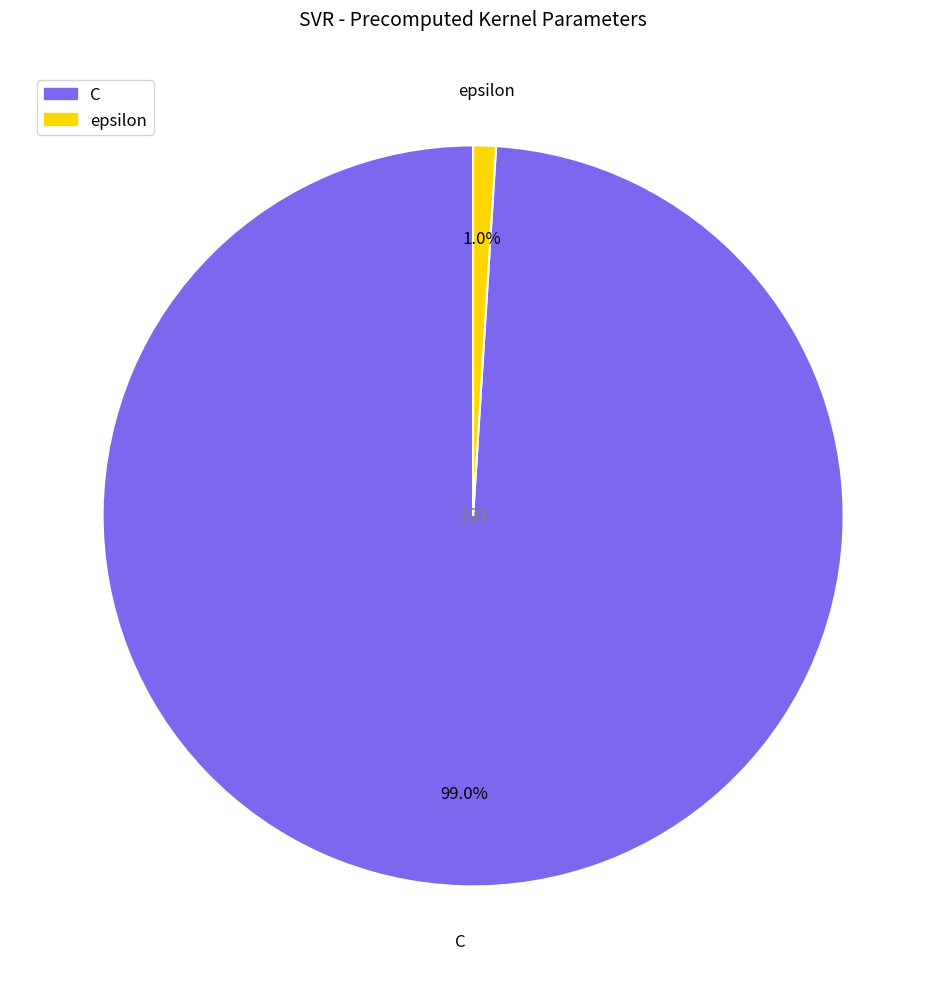

Which category accounts for the majority?

C